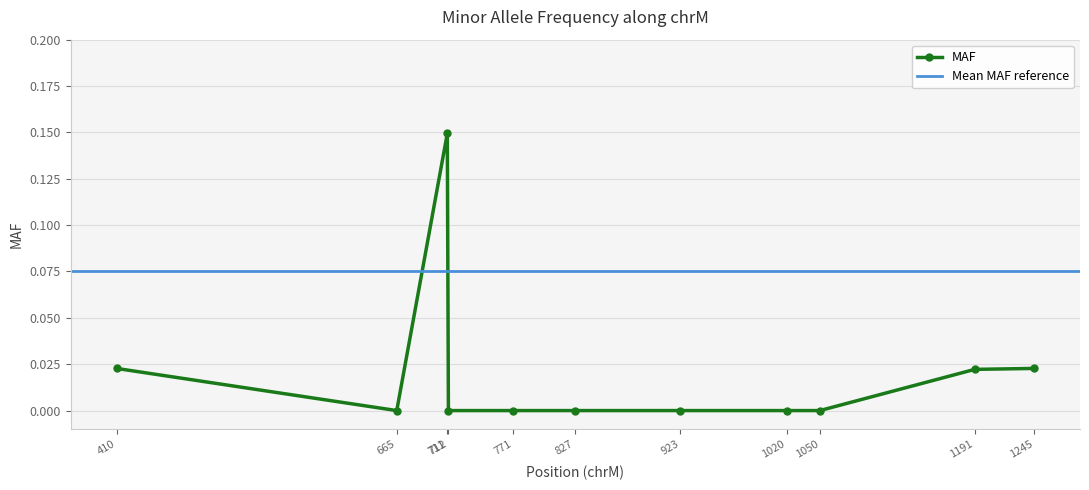

Rank the categories by value from lowest to highest.

665, 712, 771, 827, 923, 1020, 1050, 1191, 410, 1245, 711